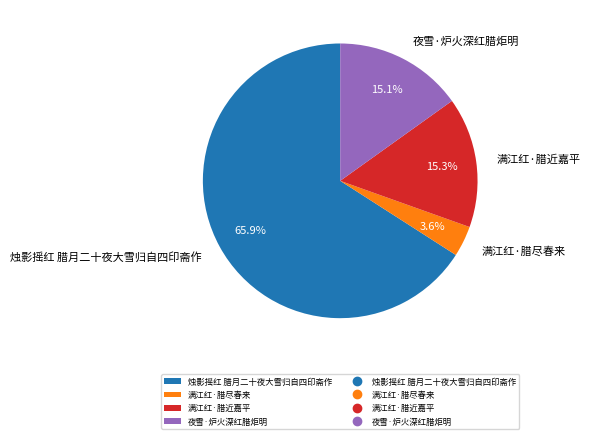

True or false: 满江红·腊尽春来 accounts for 4% of the total.

True